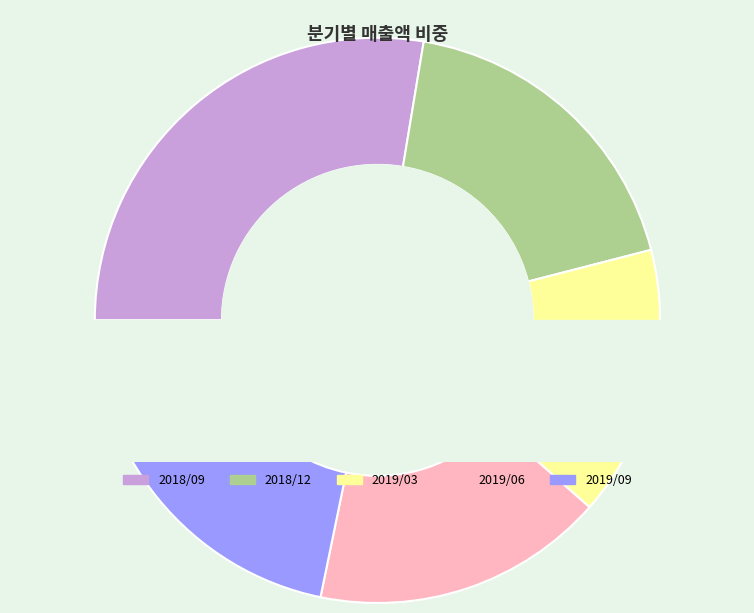

Between 2018/09 and 2019/09, which is larger?

2018/09